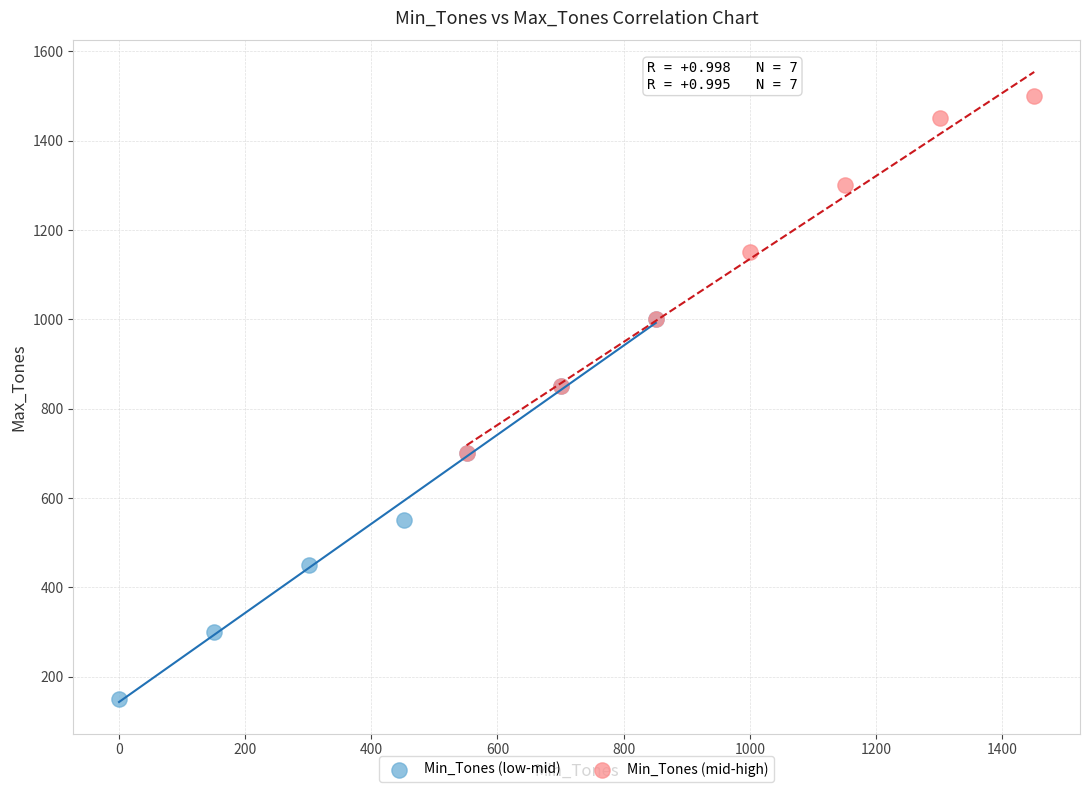

Which series has the widest spread of Y values?

Min_Tones (low-mid)